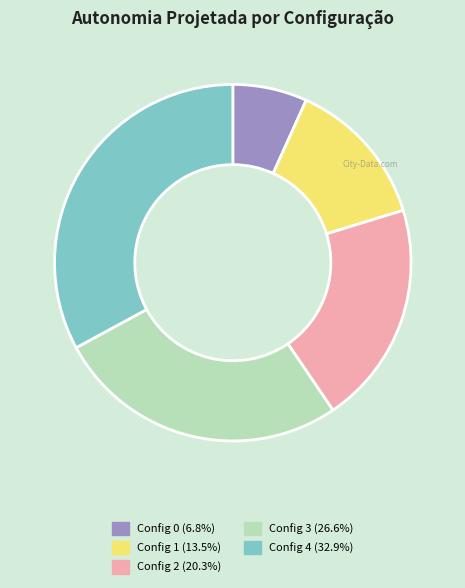

Combined, do Config 4 (32.9%) and Config 0 (6.8%) account for over 50%?

No